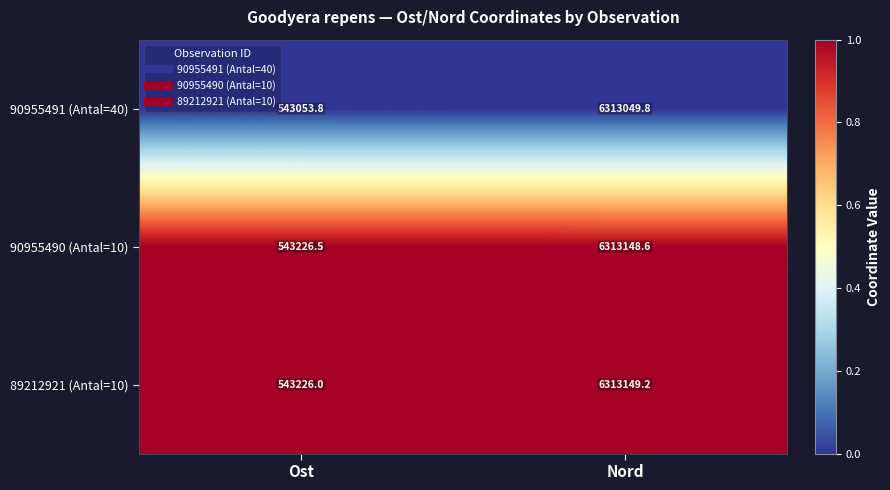

Which series has the widest spread of values?

90955491 (Antal=40)